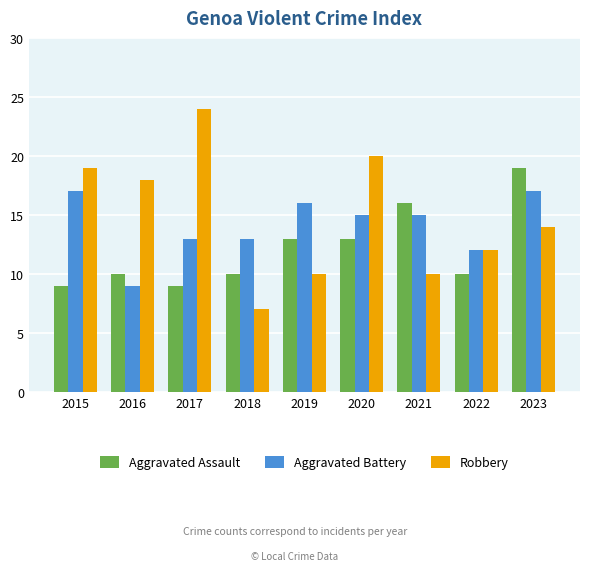

What is the spread (max minus min) of values at 2017?

15